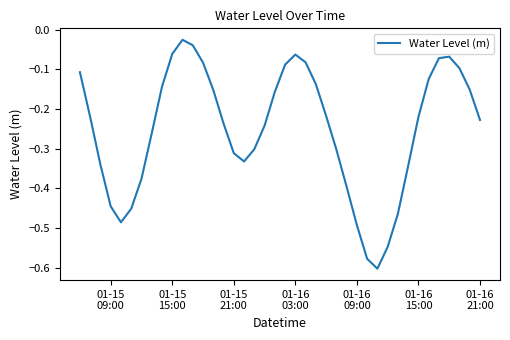

How many lines are shown in the chart?

1